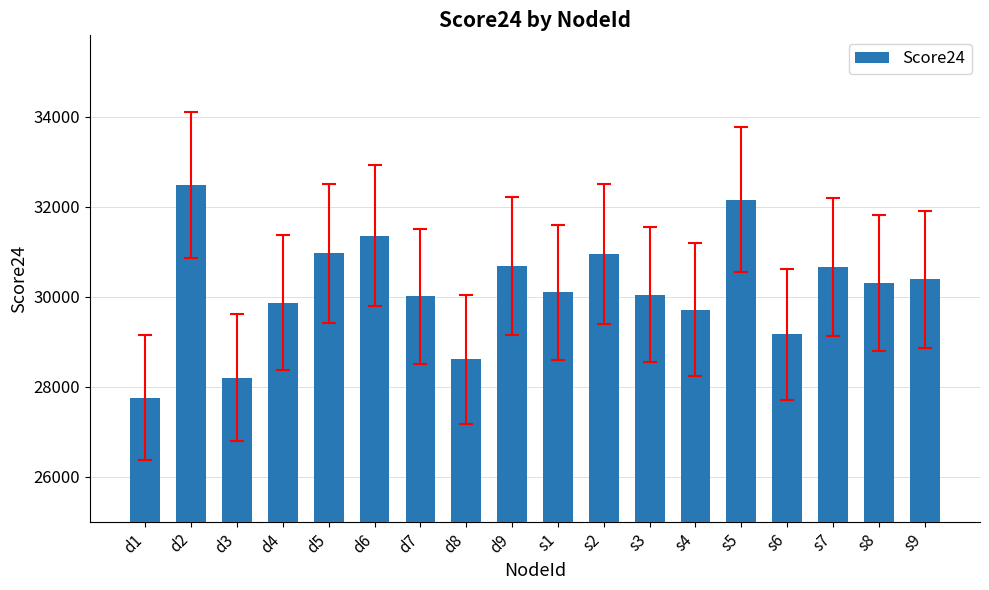

Is it true that the value at d1 is 12119.7?

False